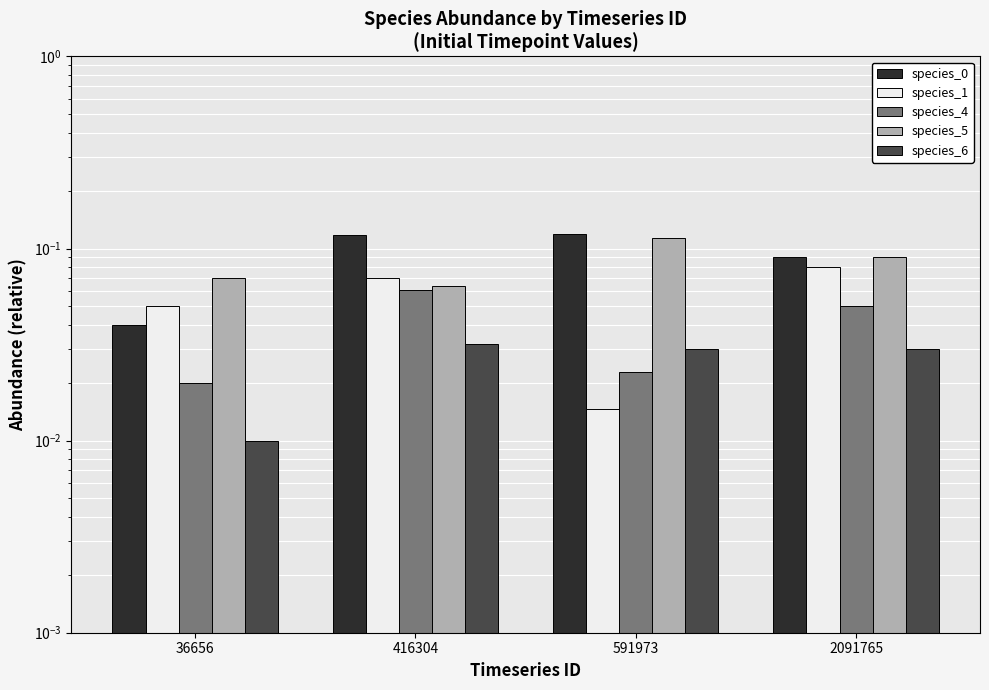

At which label does species_5 reach its peak?

591973